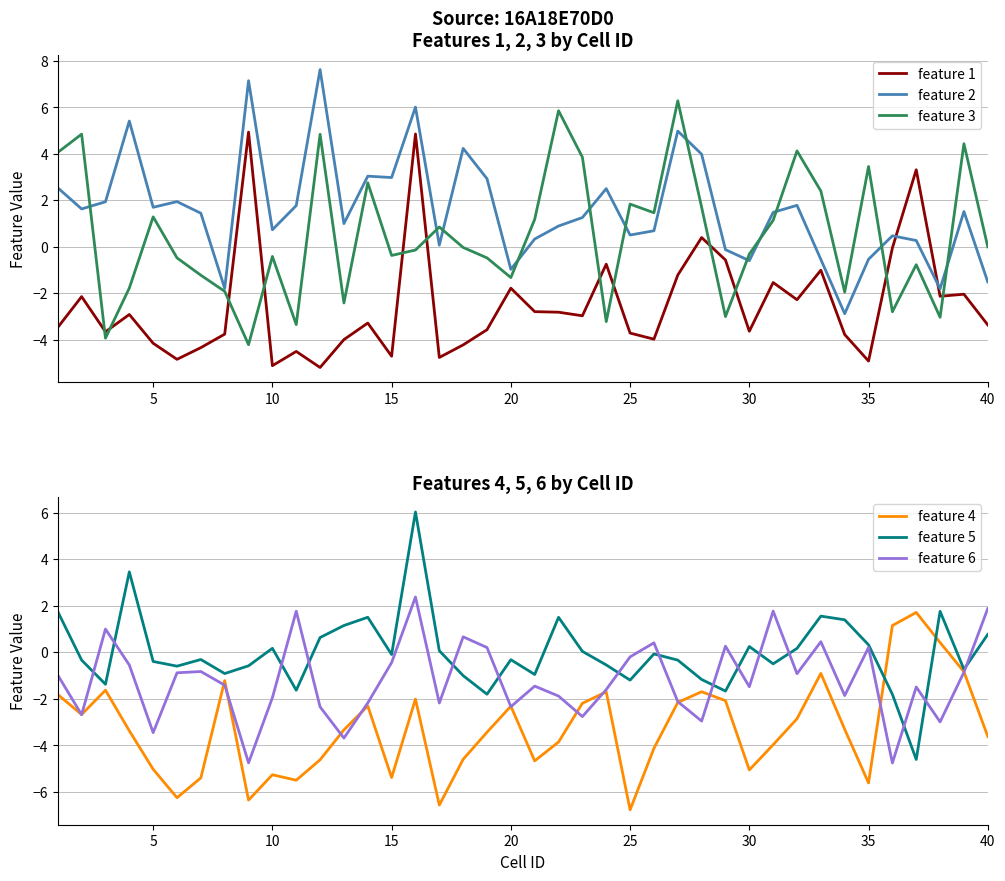

True or false: feature 3 and feature 1 cross at least once.

True